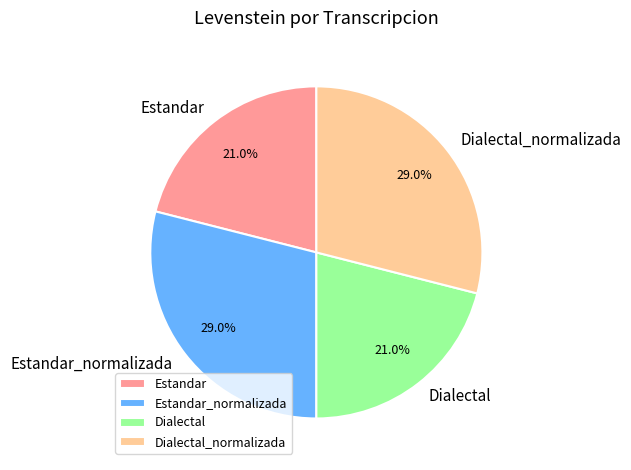

To the nearest percent, what is the average slice percentage?

25%